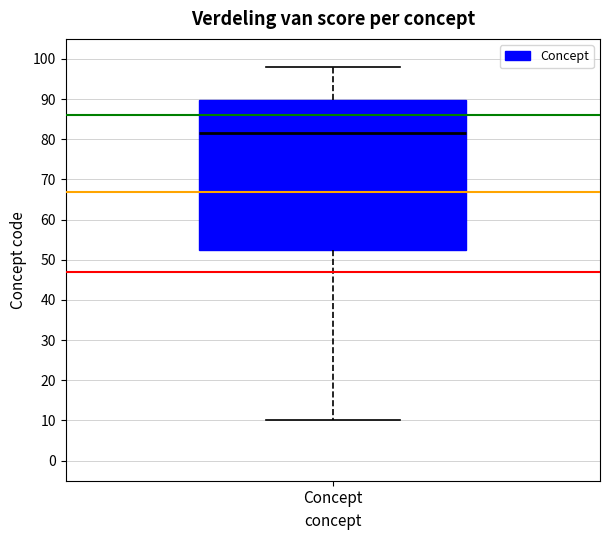

Read this box plot against the y-axis: the position of the median line, the range covered by the box, and the ends of both whiskers. The values are not printed on the chart, so give them approximately, as read against the axis.

median 82, box 53 to 90, whiskers 10 to 98